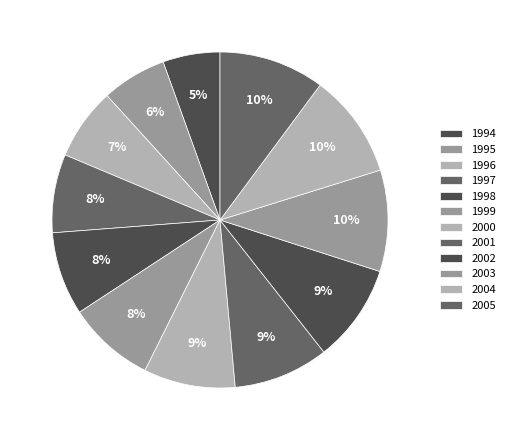

What is the smallest slice in the pie chart?

1994